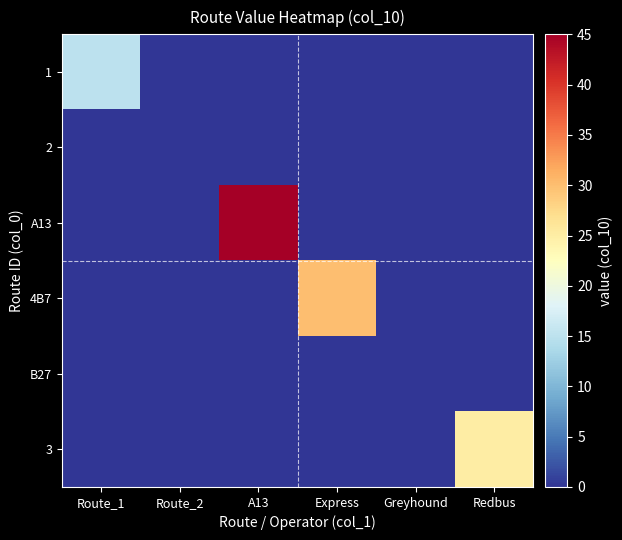

Count the number of categories in the chart.

6